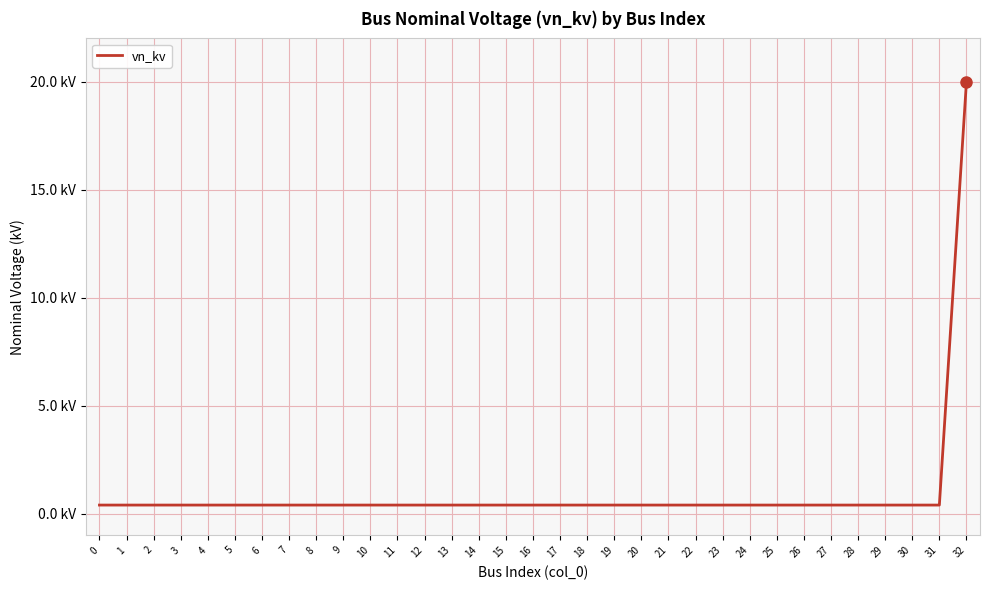

Rank the categories by value from highest to lowest.

32, 0, 1, 2, 3, 4, 5, 6, 7, 8, 9, 10, 11, 12, 13, 14, 15, 16, 17, 18, 19, 20, 21, 22, 23, 24, 25, 26, 27, 28, 29, 30, 31